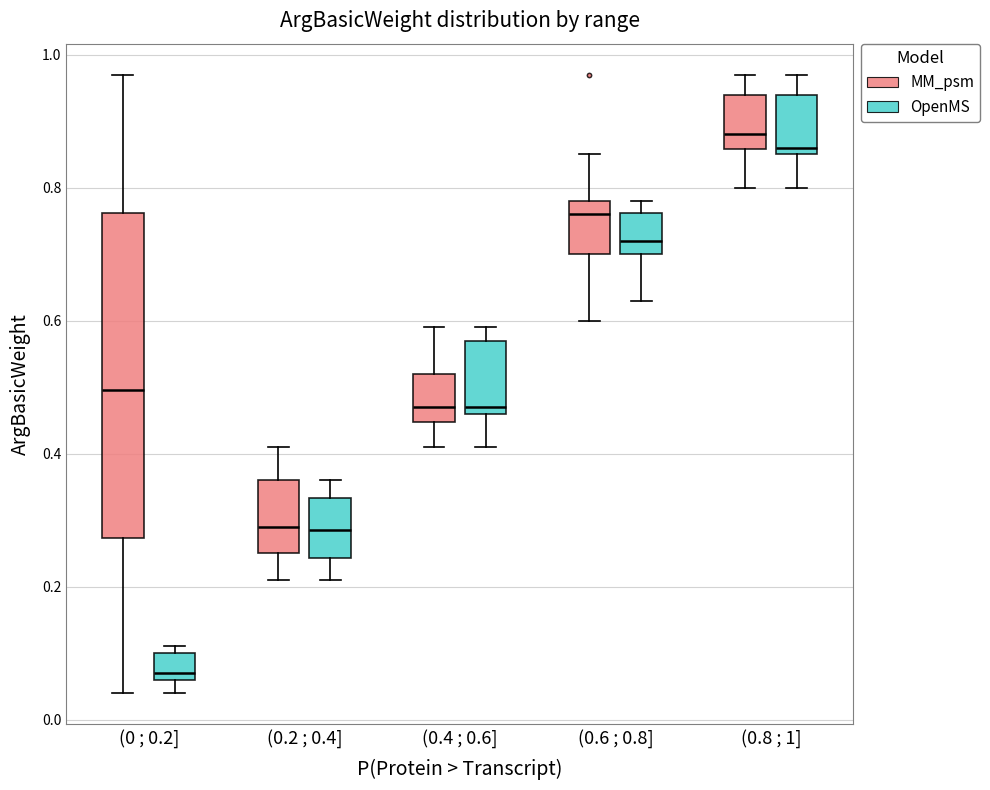

Reading left to right, read every box against the y-axis: the position of its median line, the range the box covers, and the ends of its whiskers. The values are not printed on the chart, so give them approximately, as read against the axis.

(0 ; 0.2] (MM_psm): median 0.50, box 0.28 to 0.76, whiskers 0.04 to 0.98
(0 ; 0.2] (OpenMS): median 0.08, box 0.06 to 0.10, whiskers 0.04 to 0.12
(0.2 ; 0.4] (MM_psm): median 0.30, box 0.26 to 0.36, whiskers 0.22 to 0.42
(0.2 ; 0.4] (OpenMS): median 0.28, box 0.24 to 0.34, whiskers 0.22 to 0.36
(0.4 ; 0.6] (MM_psm): median 0.48, box 0.44 to 0.52, whiskers 0.42 to 0.60
(0.4 ; 0.6] (OpenMS): median 0.48, box 0.46 to 0.58, whiskers 0.42 to 0.60
(0.6 ; 0.8] (MM_psm): median 0.76, box 0.70 to 0.78, whiskers 0.60 to 0.86
(0.6 ; 0.8] (OpenMS): median 0.72, box 0.70 to 0.76, whiskers 0.64 to 0.78
(0.8 ; 1] (MM_psm): median 0.88, box 0.86 to 0.94, whiskers 0.80 to 0.98
(0.8 ; 1] (OpenMS): median 0.86 (just above the box's lower edge), box 0.86 to 0.94, whiskers 0.80 to 0.98